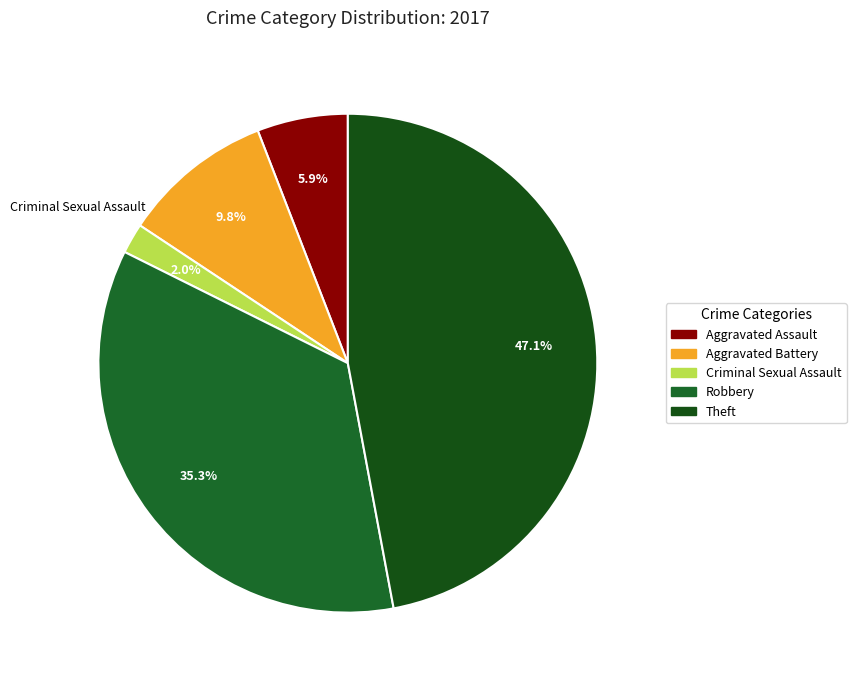

What is the smallest slice in the pie chart?

Criminal Sexual Assault